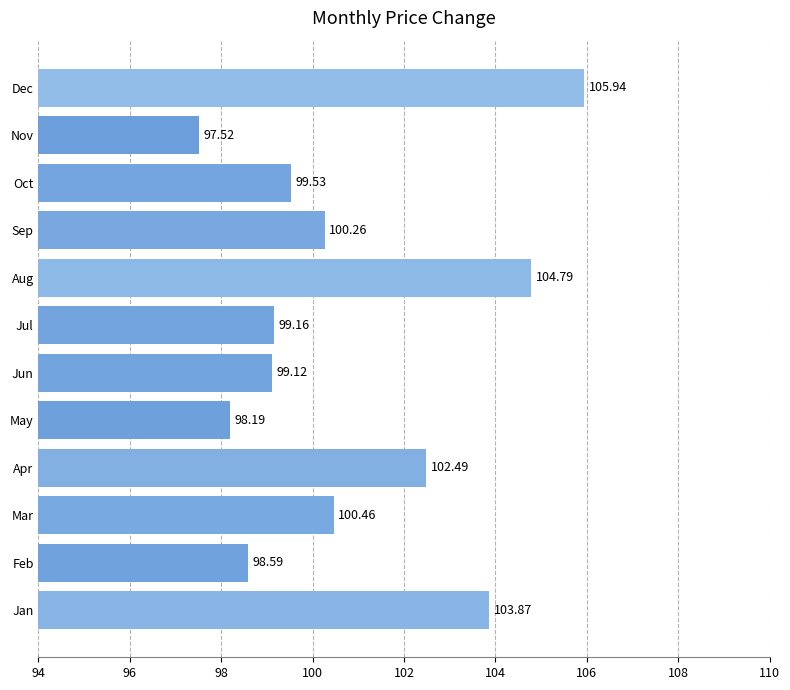

Are the bars horizontal?

Yes